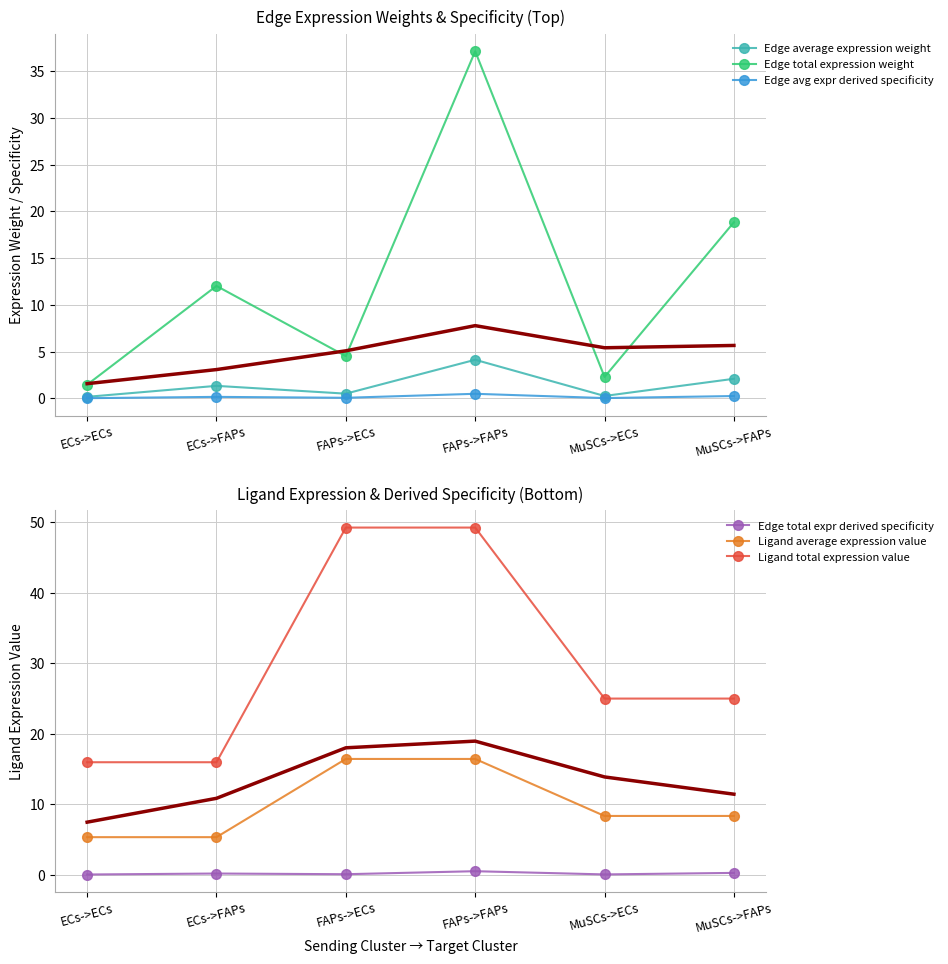

The value of Edge total expression weight at MuSCs->ECs is 2.3. True or false?

True